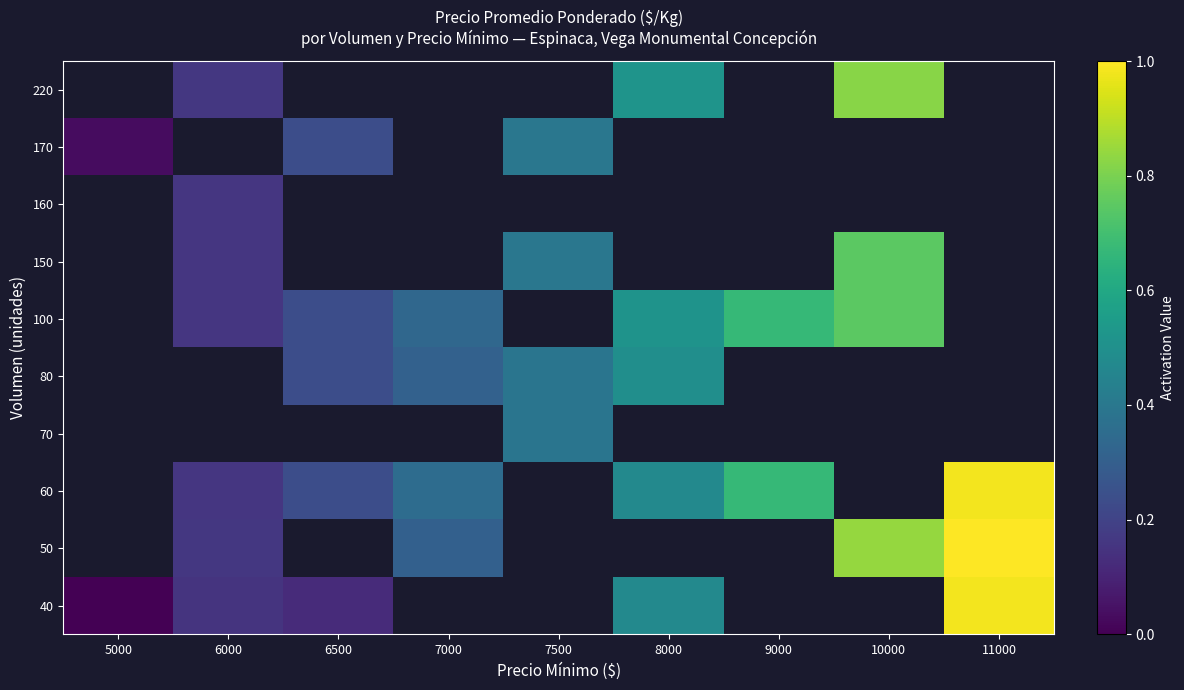

Which label corresponds to the largest value in the chart?

11000